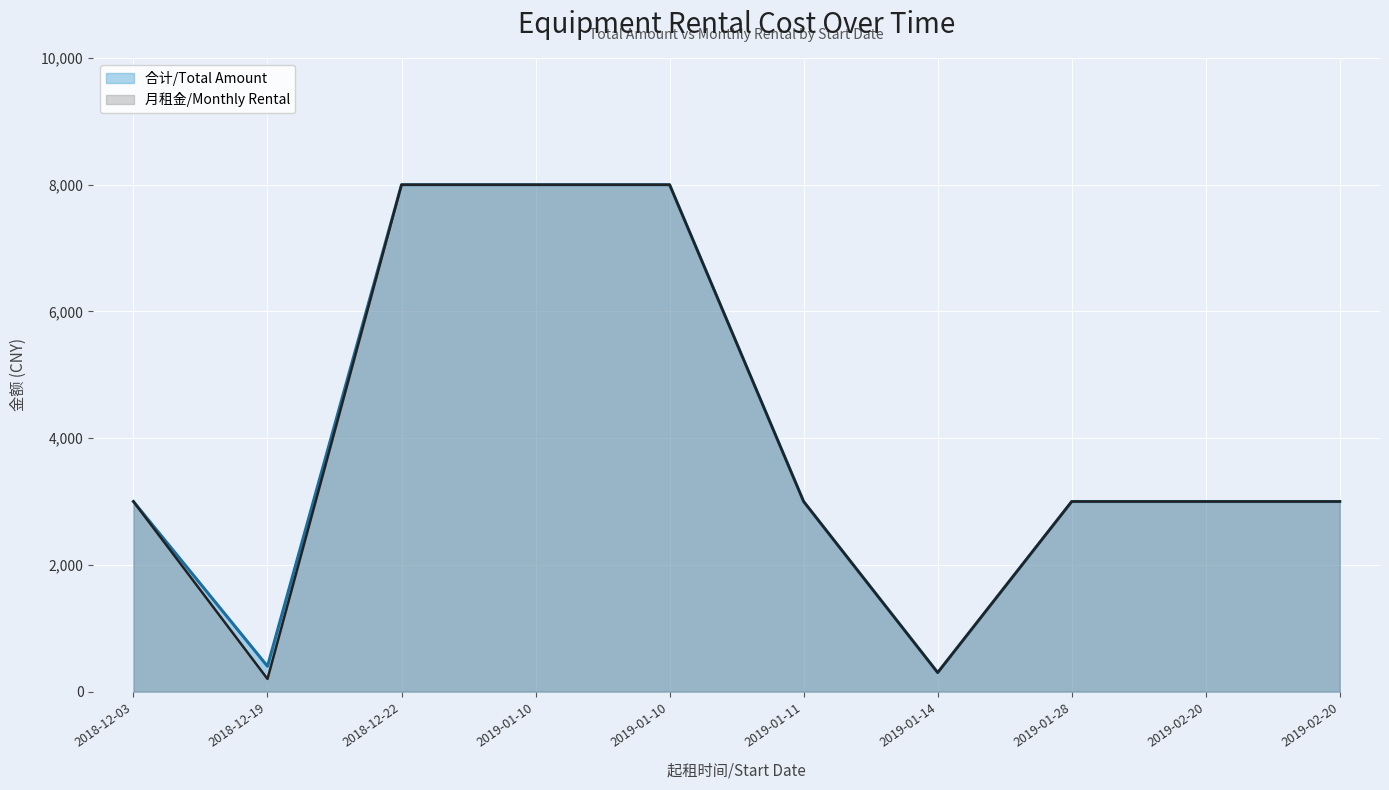

Which series has the largest total across all categories?

合计/Total Amount